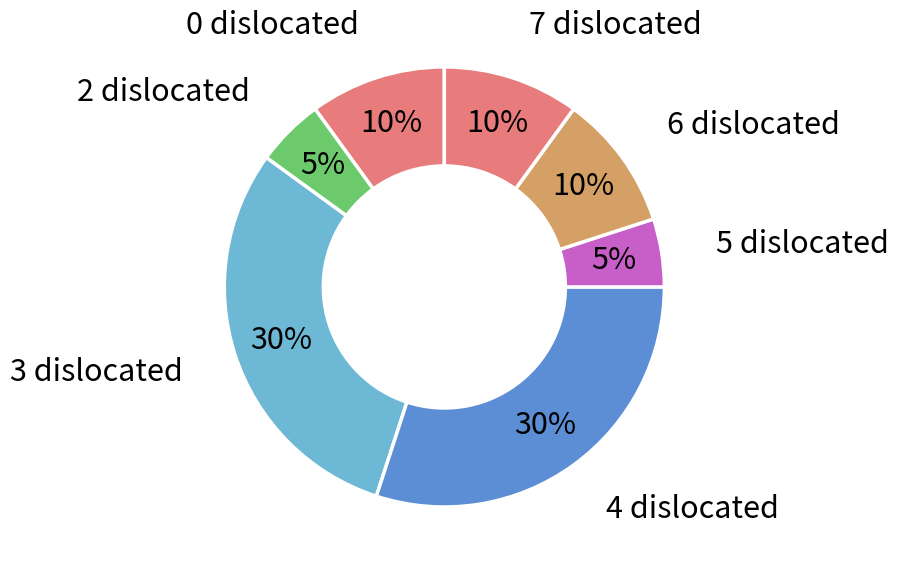

Count the number of slices in the pie.

7